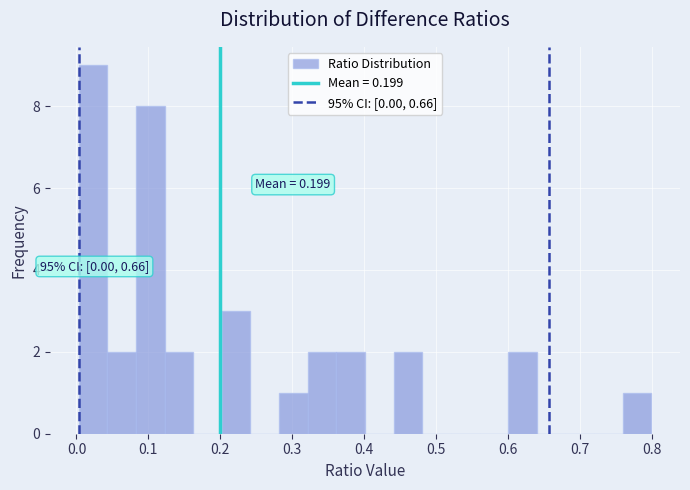

Read against the x-axis, roughly where is the centre of the tallest bar?

0.02